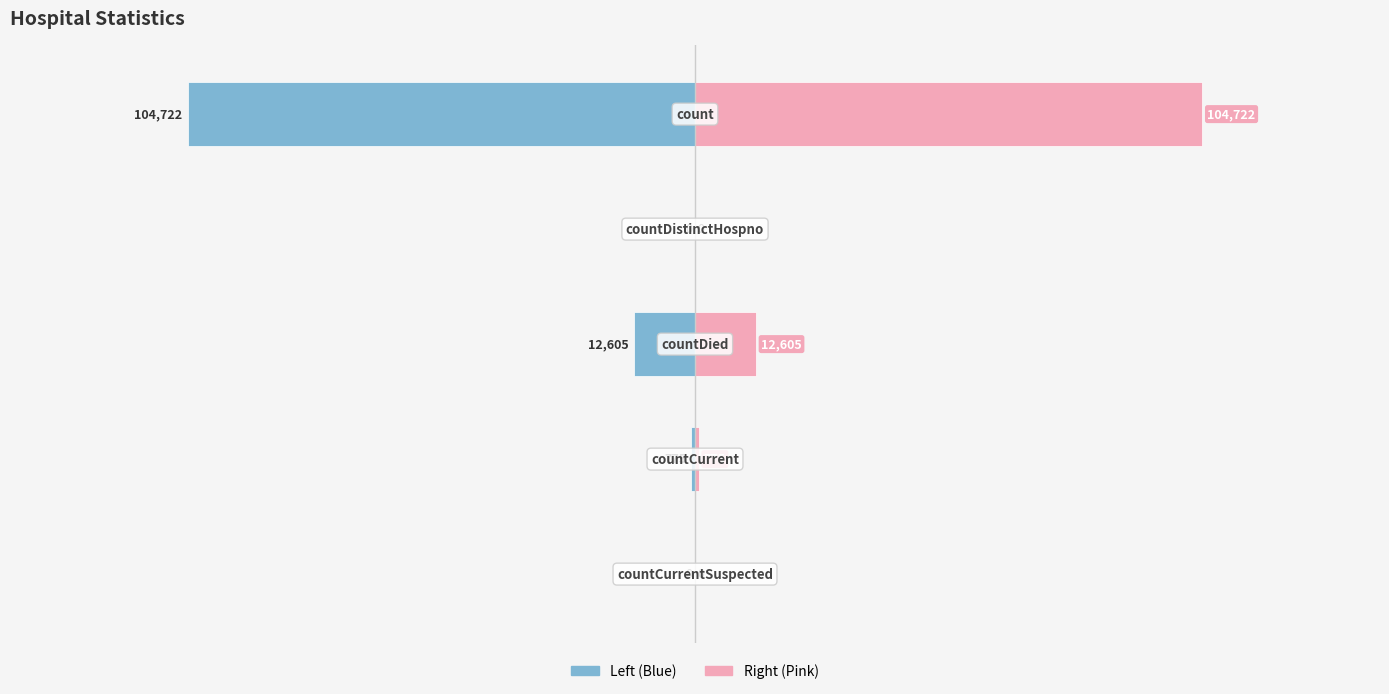

Which series has the widest spread of values?

Values (Left)